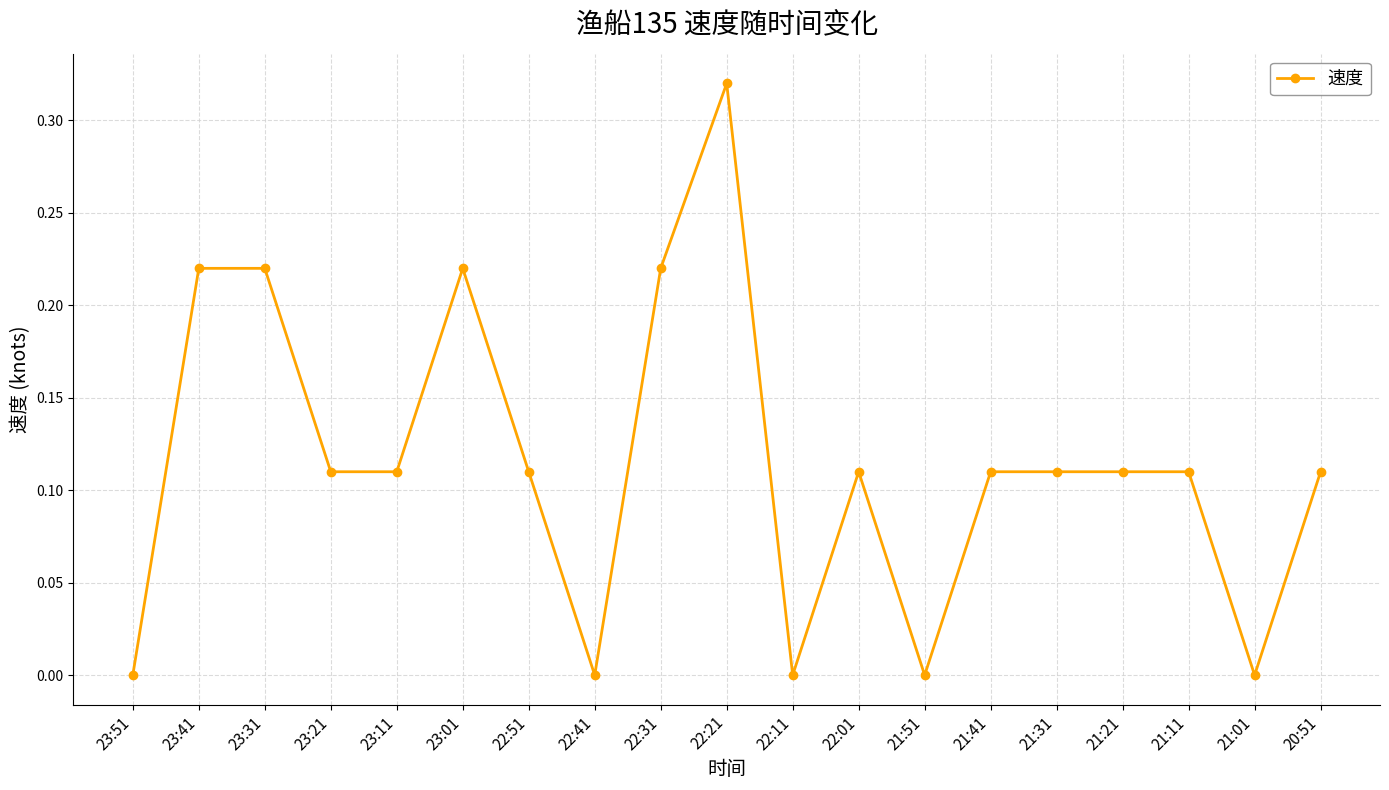

Count the number of data series in this chart.

1